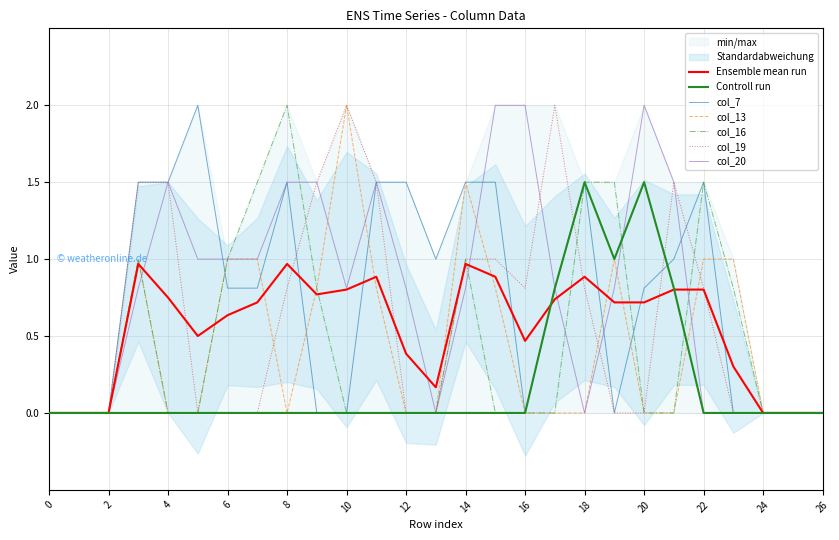

Is the value of col_16 at 22 greater than the value of col_19 at 8?

Yes